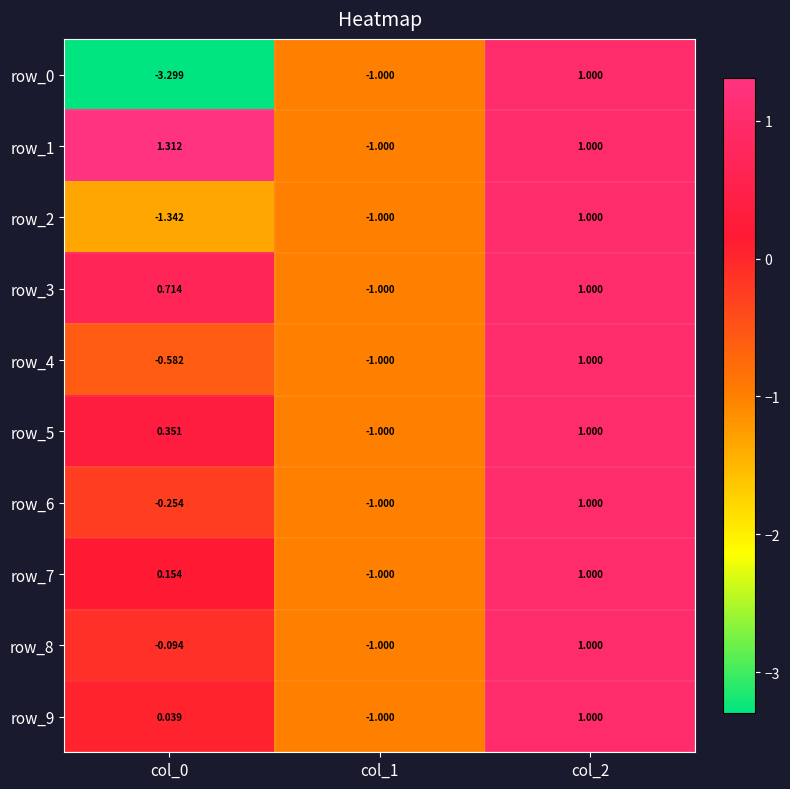

What is the sum of the row_4 values at col_0 and col_1?

-1.6